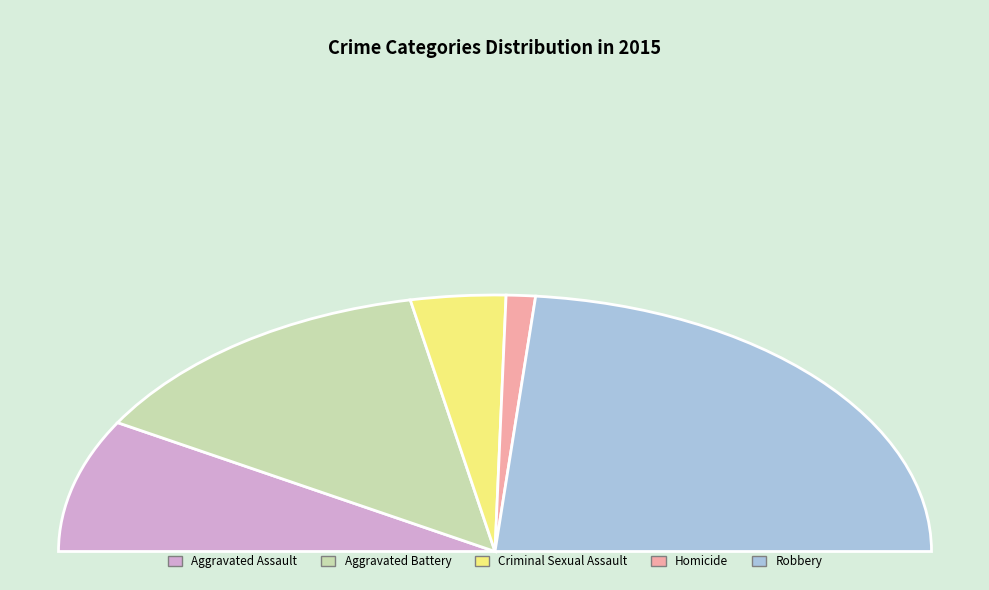

Rank the categories by value from highest to lowest.

Robbery, Aggravated Battery, Aggravated Assault, Criminal Sexual Assault, Homicide